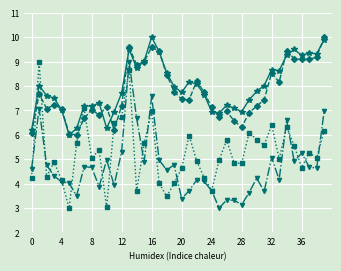

Is this an area chart (filled region under the line)?

No